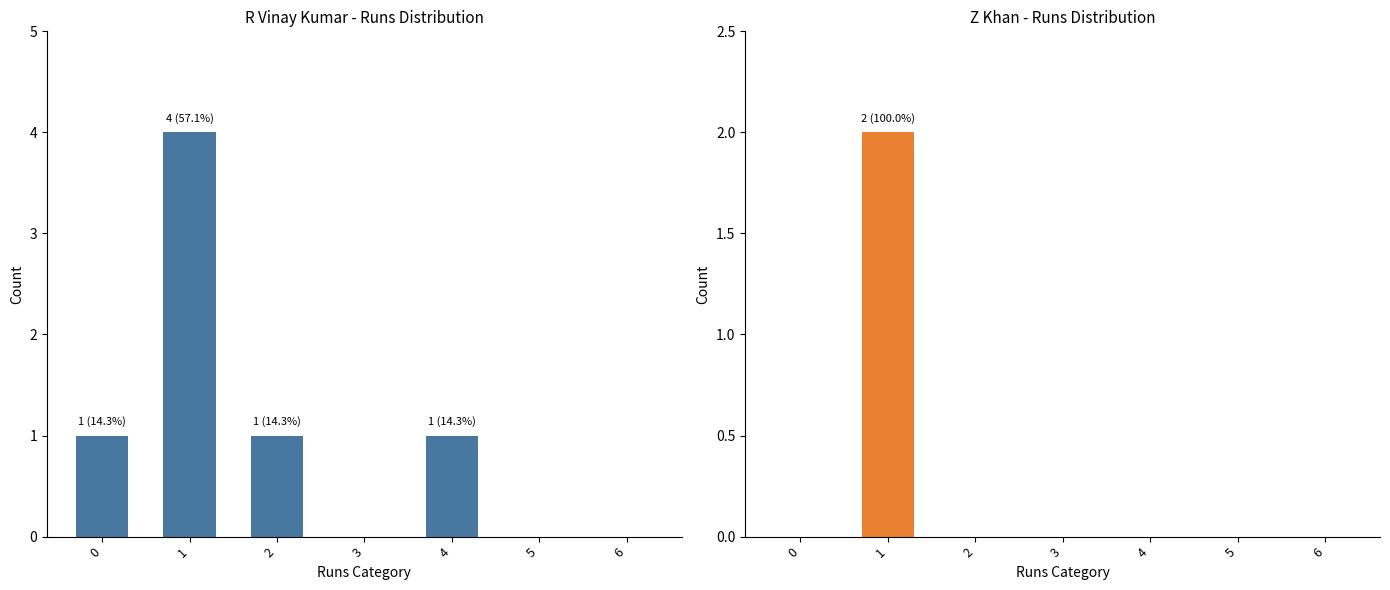

Which has a higher value, 1 or 0?

1